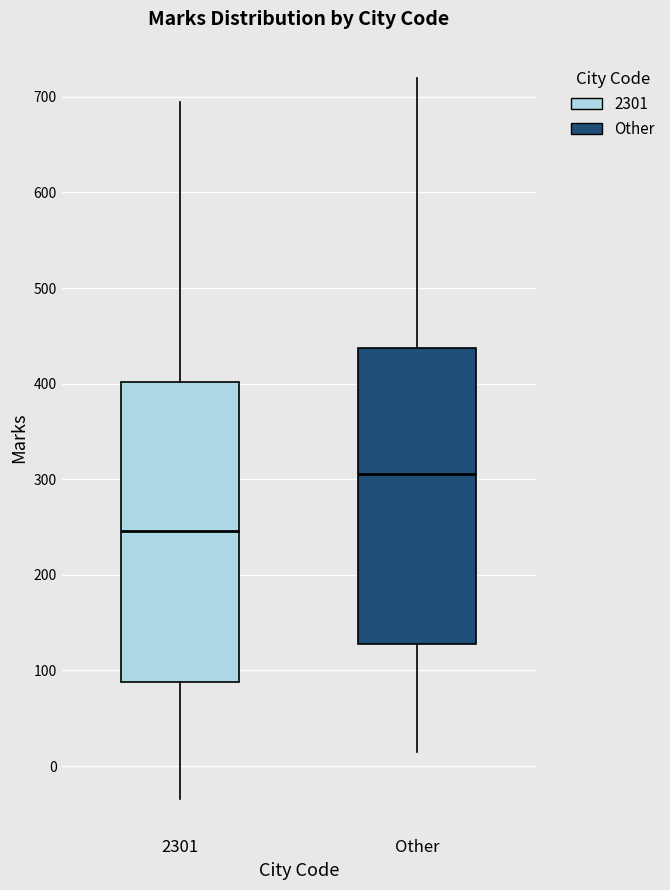

Reading left to right, transcribe this box plot: for each box, give where its median line is, the range the box spans, and where its two whiskers end, as read against the y-axis. The values are not printed on the chart, so give them approximately, as read against the axis.

2301: median 250, box 90 to 400, whiskers -30 to 700
Other: median 310, box 130 to 440, whiskers 20 to 720